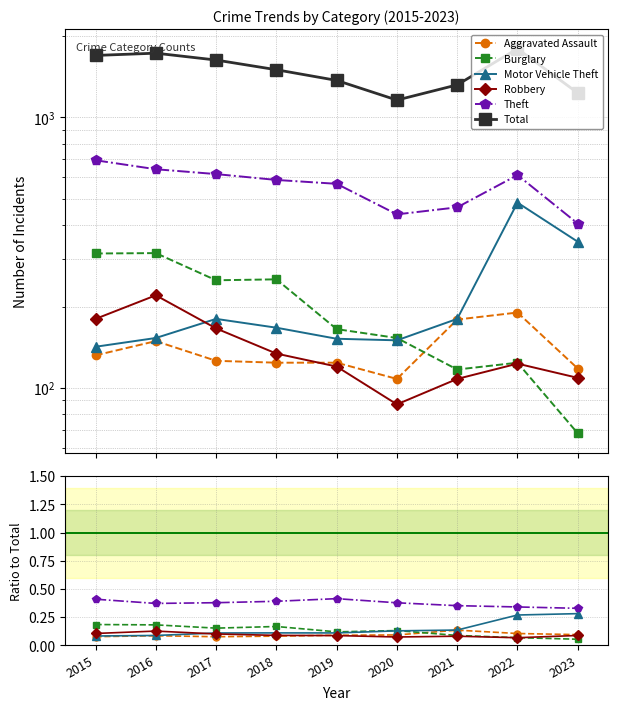

What are all the series names shown in the legend?

Aggravated Assault, Burglary, Motor Vehicle Theft, Robbery, Theft, Total